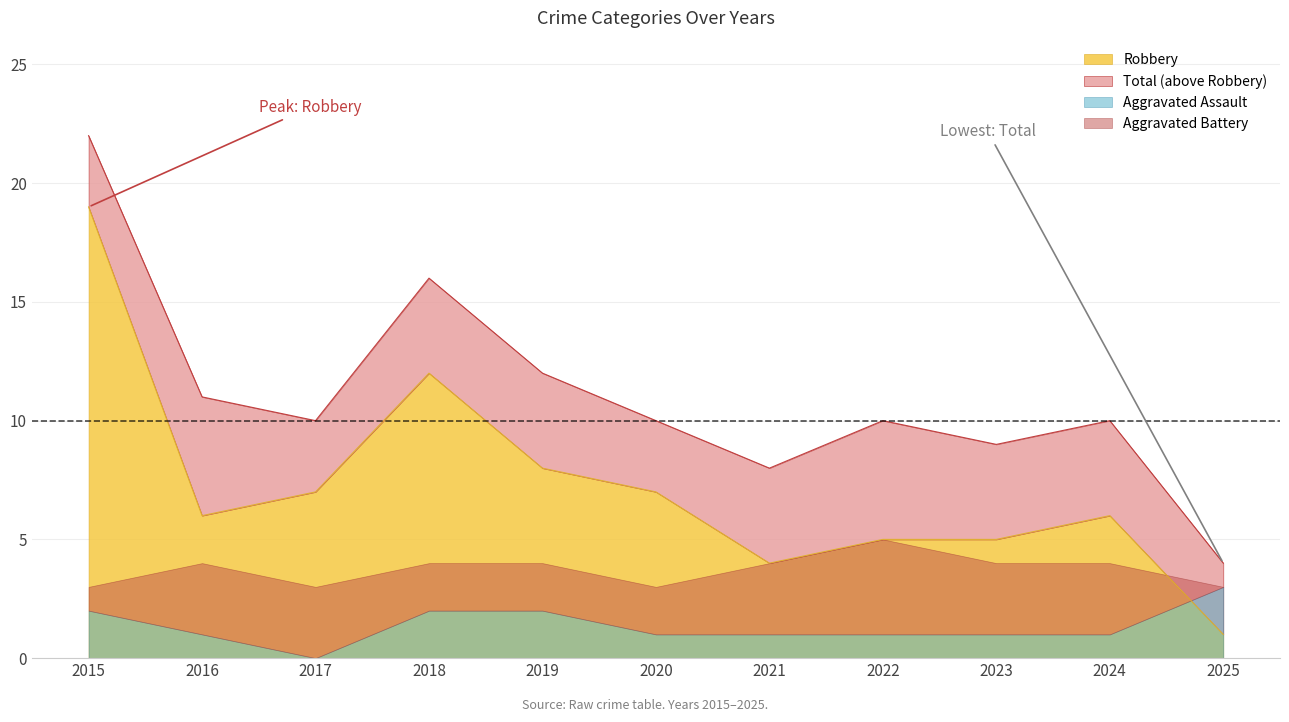

Which category has the lowest value in the Total series?

2025